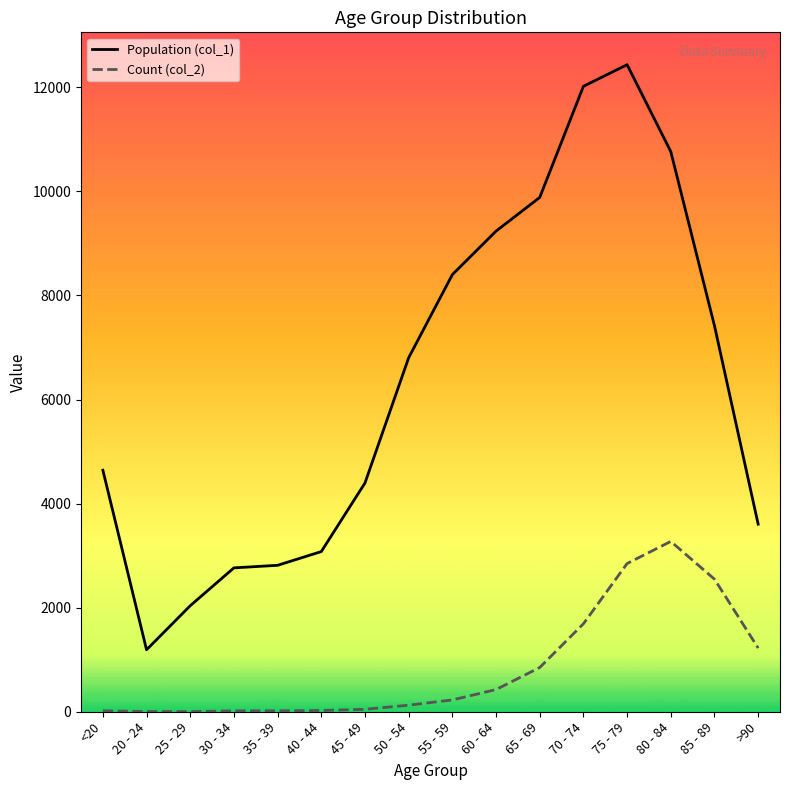

What is the maximum value shown in the chart?

12434